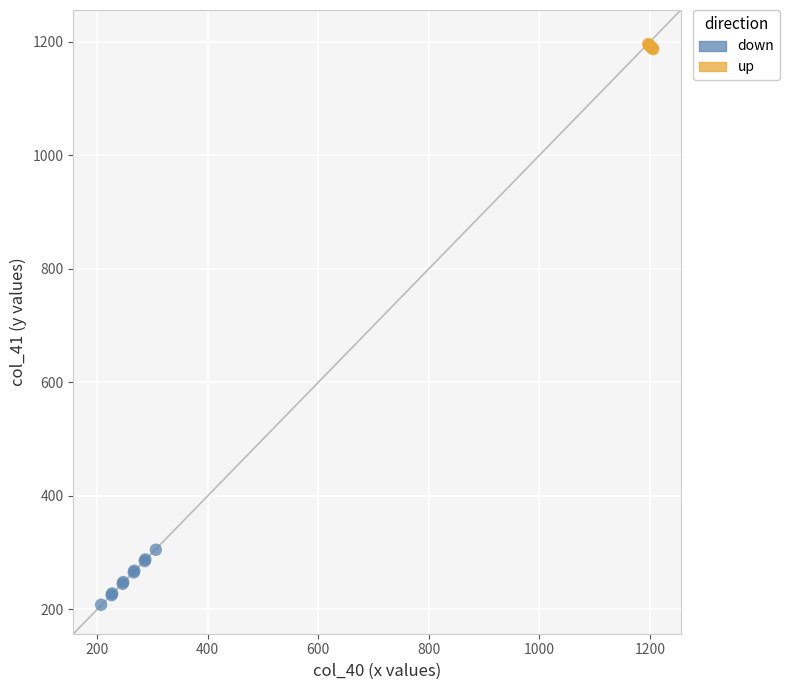

Which series contains the highest Y value?

up